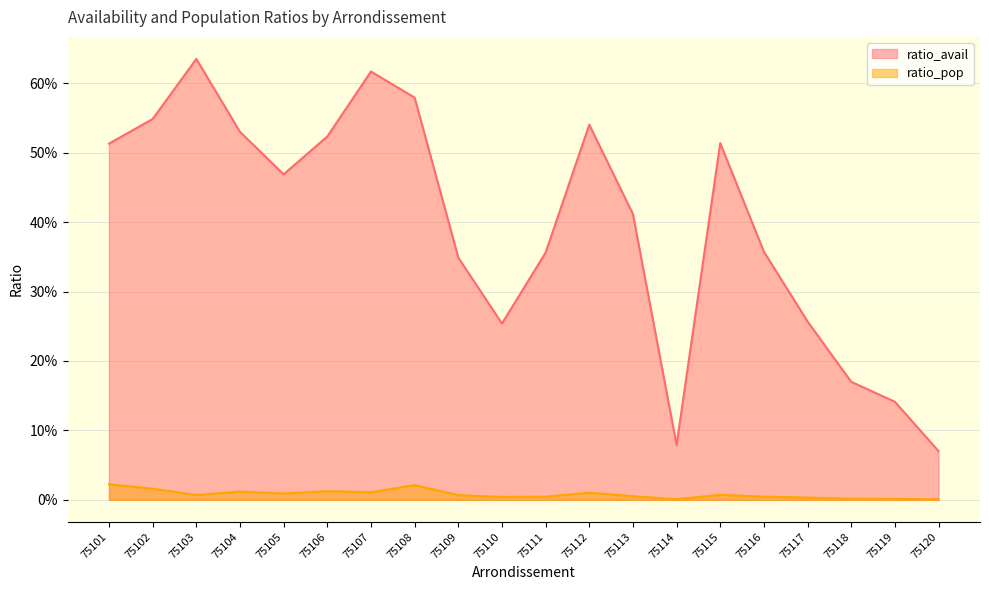

Reading left to right, extract all data points from this chart.

ratio_avail: 0.5	0.5	0.6	0.5	0.5	0.5	0.6	0.6	0.3	0.3	0.4	0.5	0.4	0.1	0.5	0.4	0.3	0.2	0.1	0.1
ratio_pop: 0.0	0.0	0.0	0.0	0.0	0.0	0.0	0.0	0.0	0.0	0.0	0.0	0.0	0.0	0.0	0.0	0.0	0.0	0.0	0.0